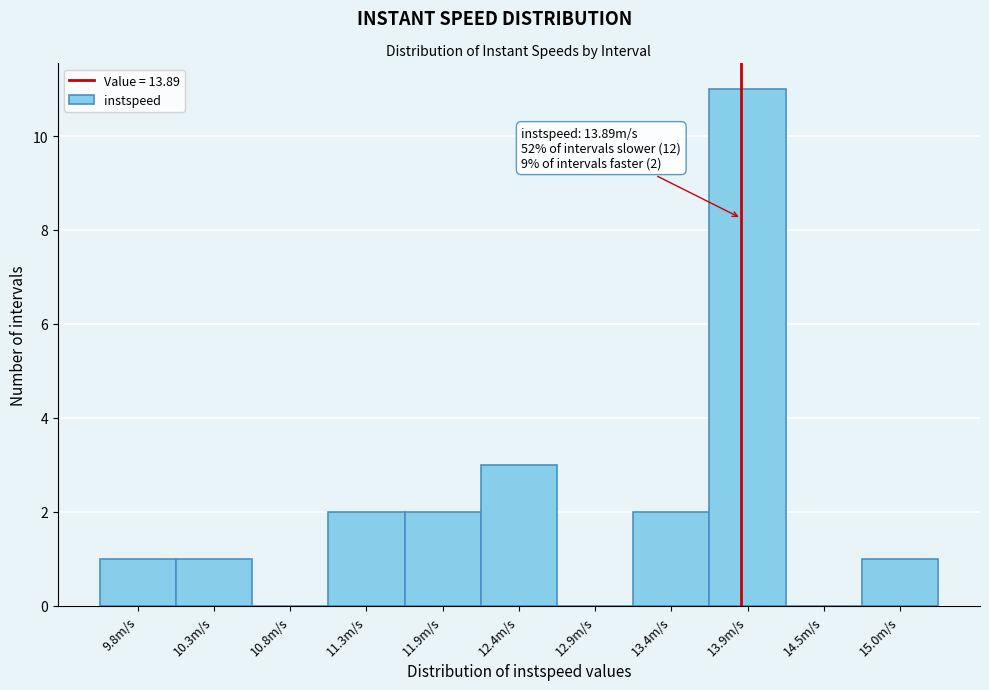

Over which range of the x-axis is the bar tallest?

13.7 to 14.2